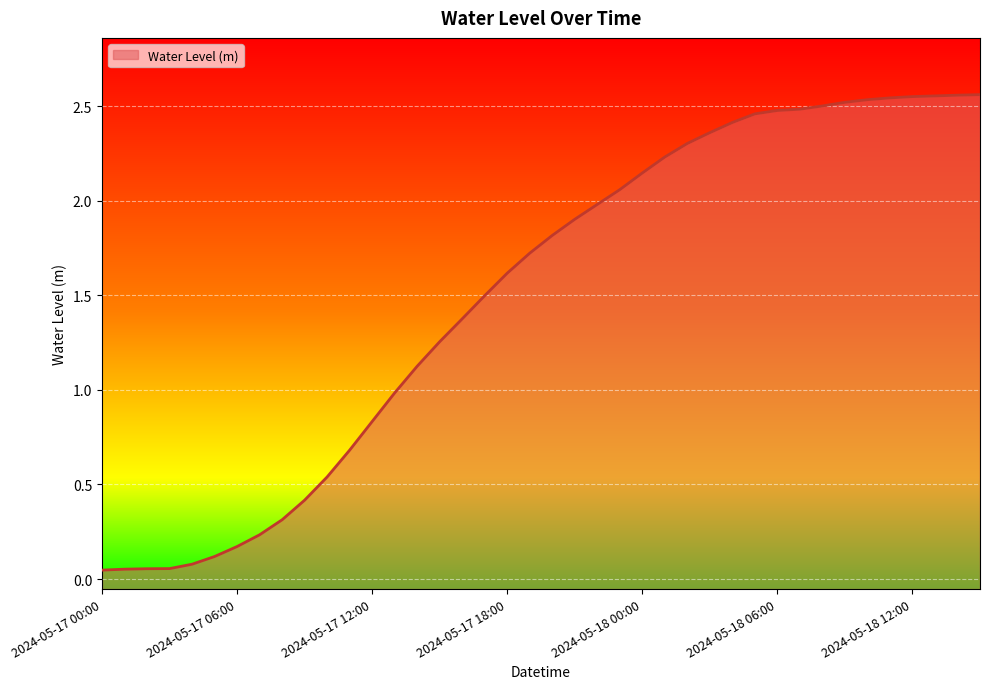

What is the average value?

1.5